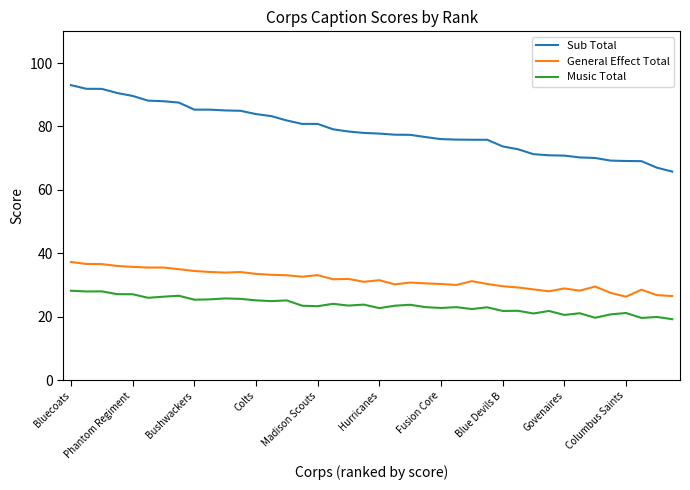

List the series in order of their peak value, highest first.

Sub Total, General Effect Total, Music Total